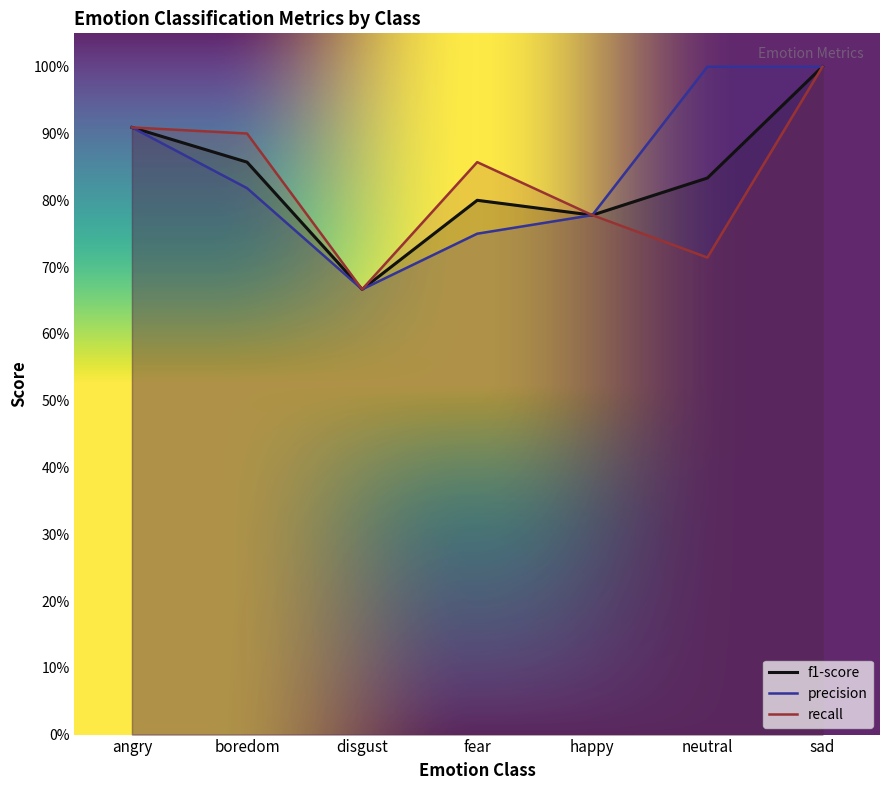

Which label corresponds to the smallest value in the chart?

disgust